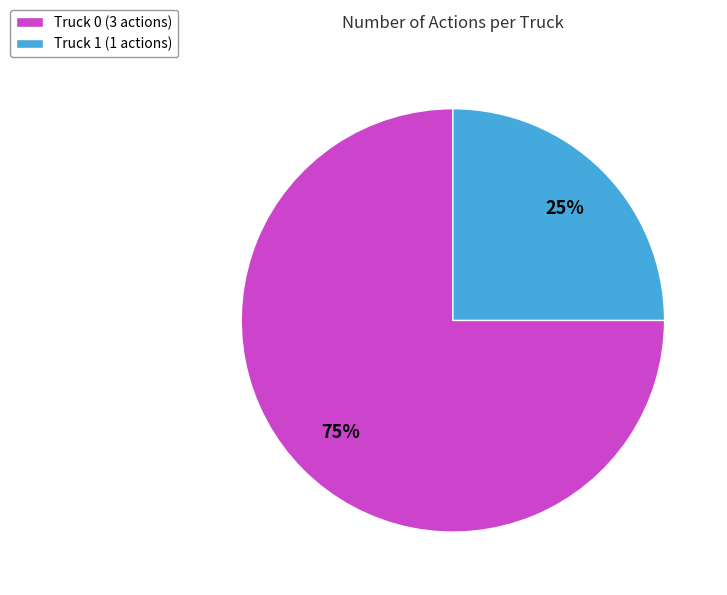

Which has a higher value, Truck 1 or Truck 0?

Truck 0